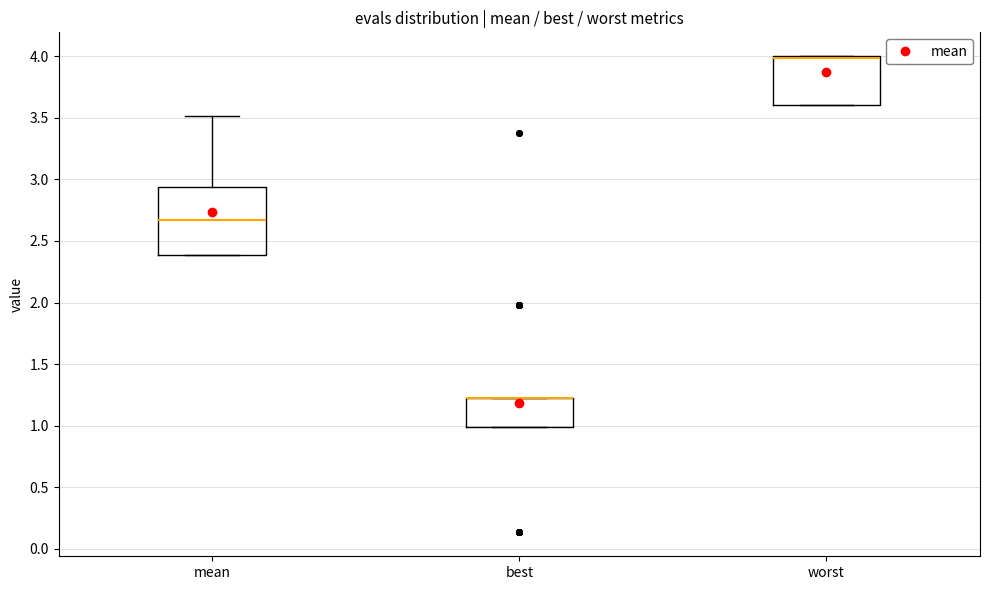

Where is the lower edge of the box for worst on the y-axis? The values are not printed on the chart, so give them approximately, as read against the axis.

3.60